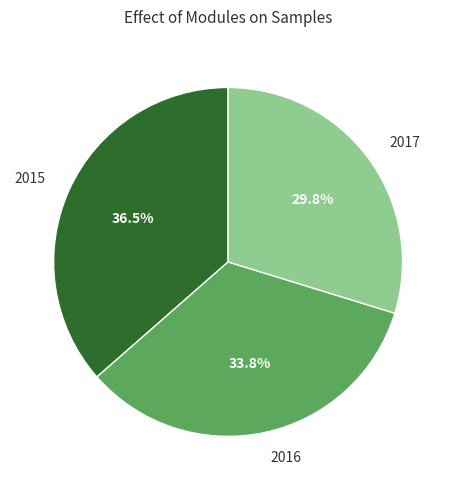

To the nearest percent, what is the average slice percentage?

33%